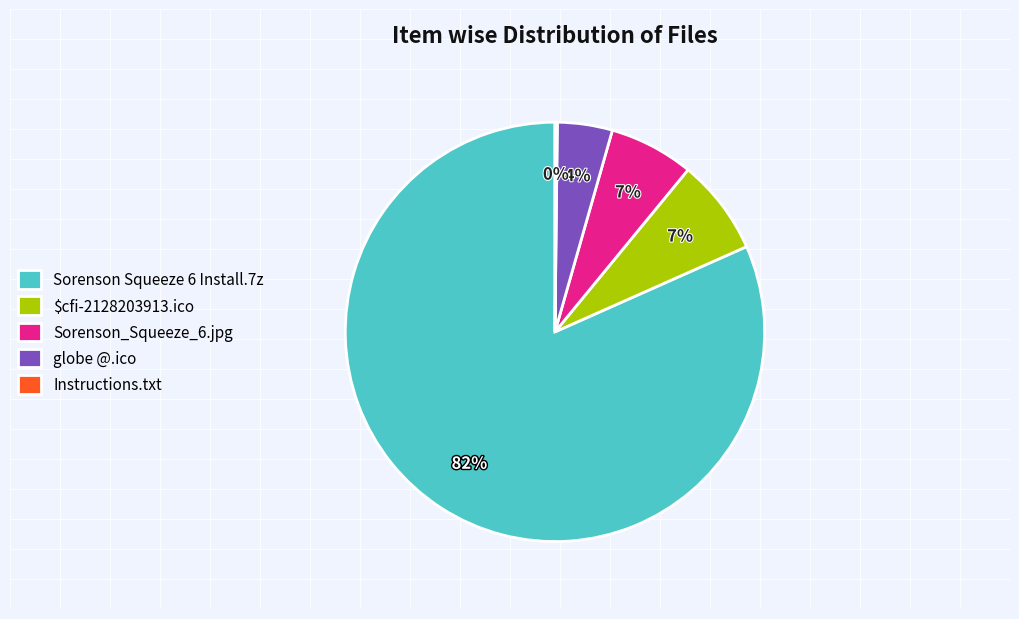

Combined, do $cfi-2128203913.ico and Sorenson Squeeze 6 Install.7z account for over 50%?

Yes